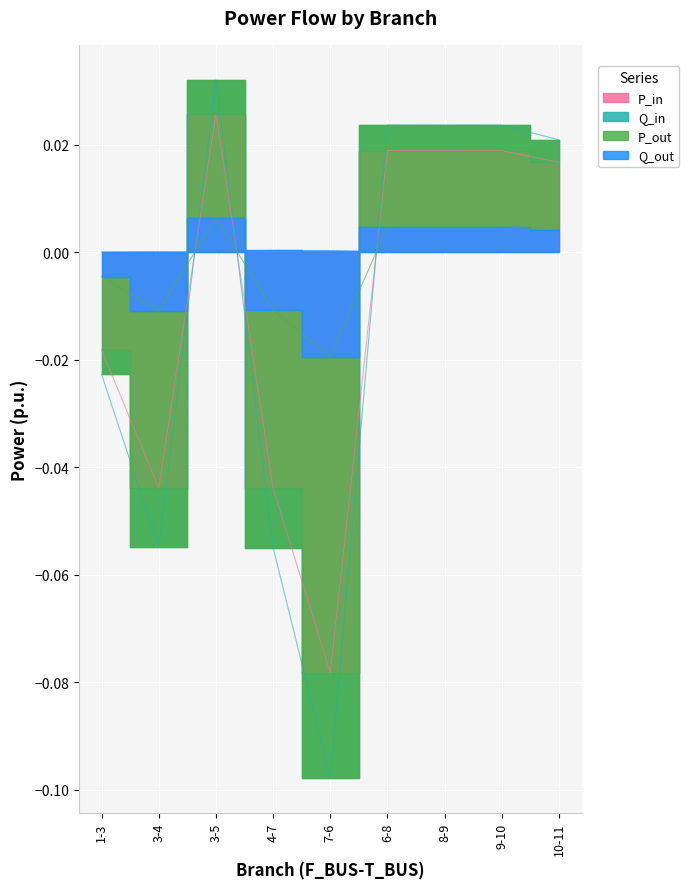

Is the value of P_out at 7-6 greater than the value of P_in at 9-10?

No